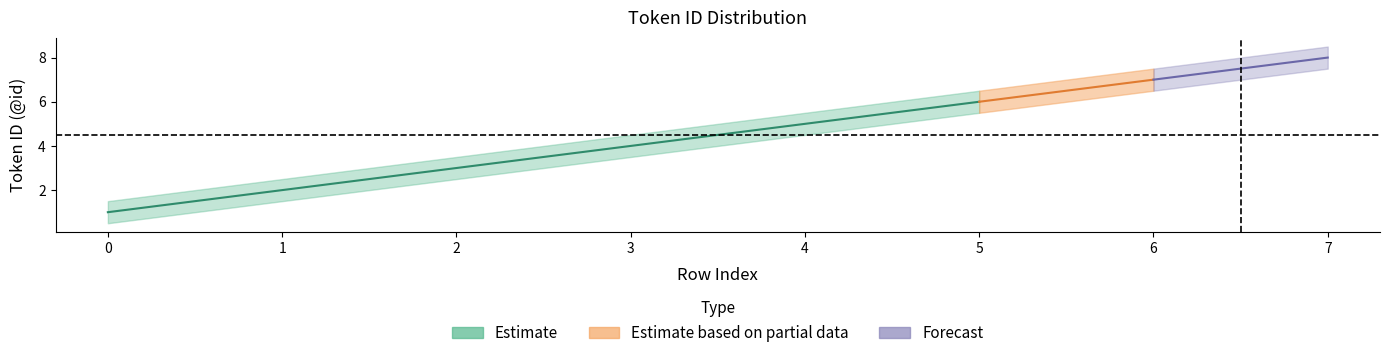

Which has a higher value, 1 or 5?

5